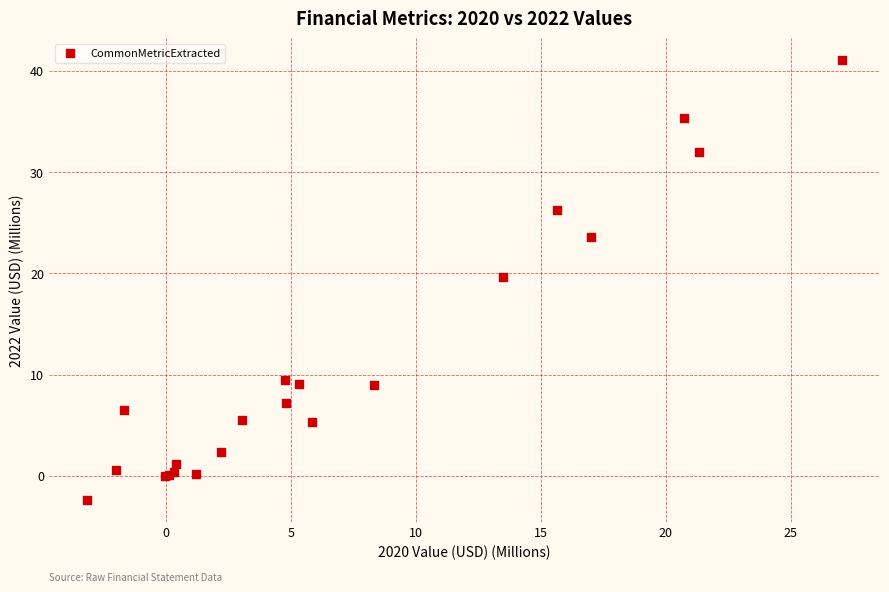

What Y value in the scatter plot is closest to 19?

19.7